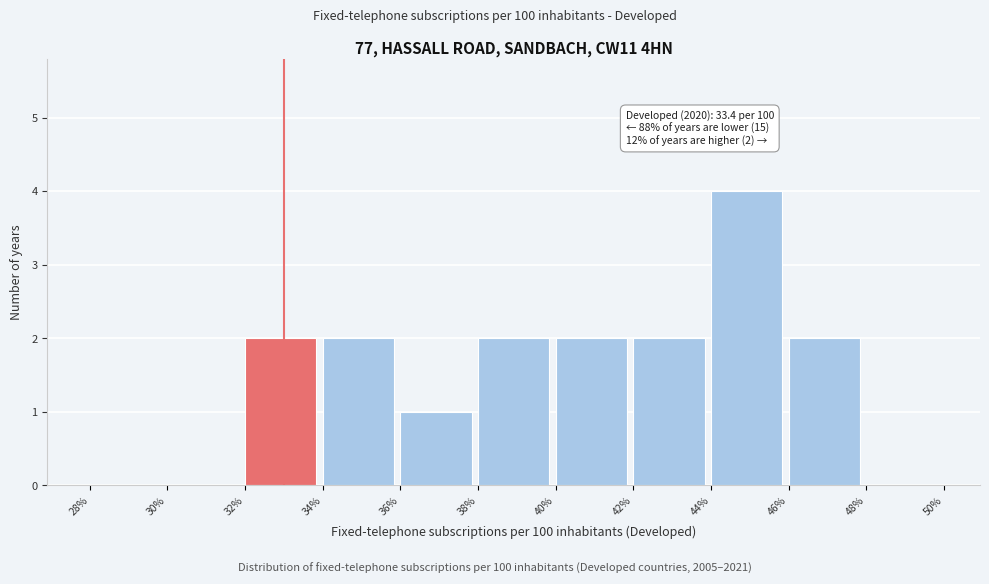

Over which range of the x-axis is the bar tallest?

44% to 46%